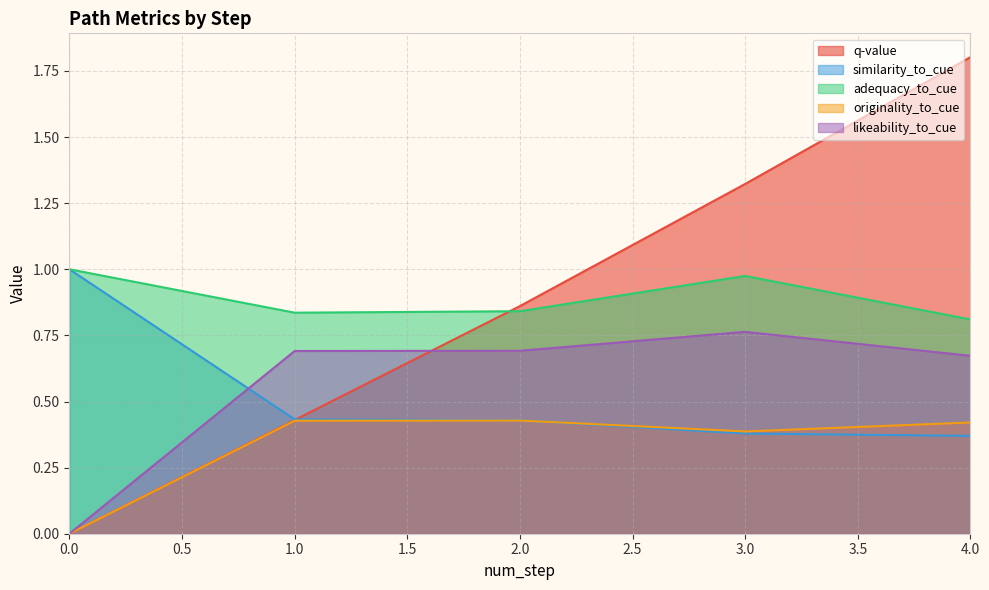

What is the sum of all adequacy_to_cue values?

4.5